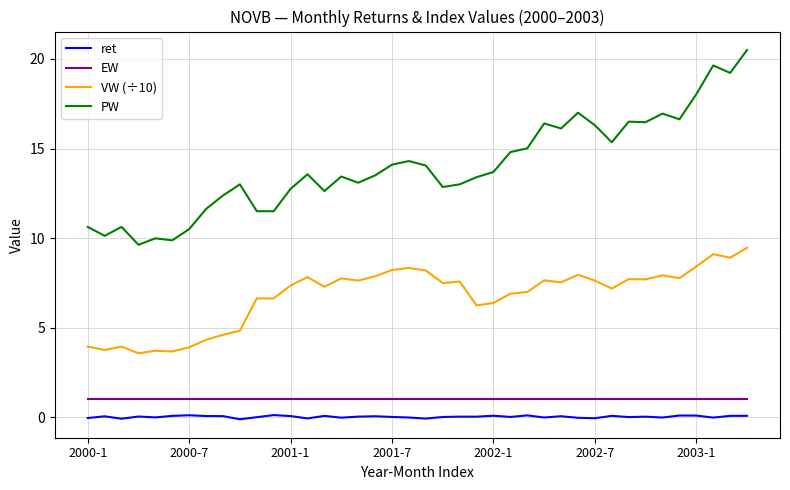

Does the chart display data point markers on the line(s)?

No